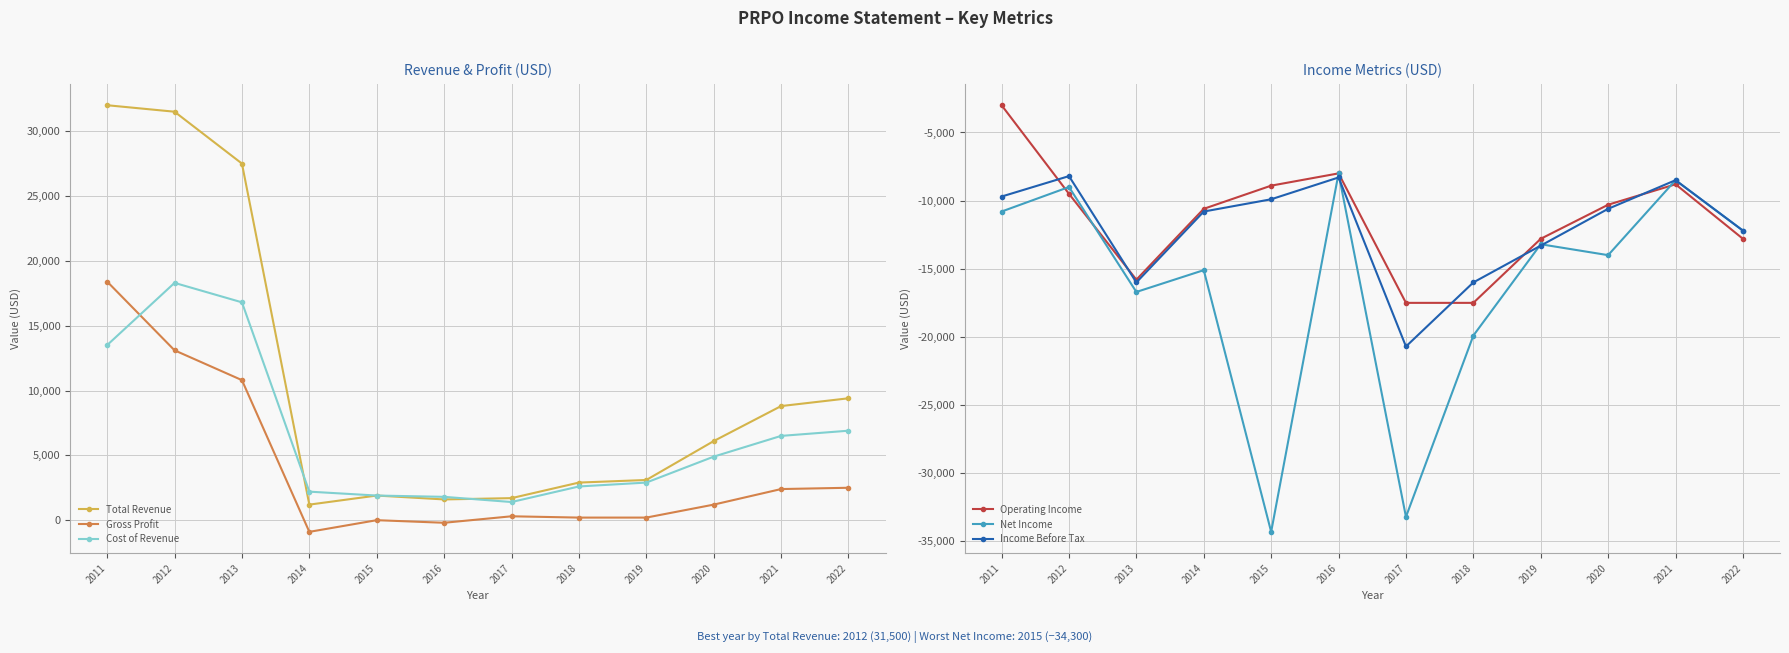

After their last crossing, which series has the higher values: Cost of Revenue or Total Revenue?

Total Revenue